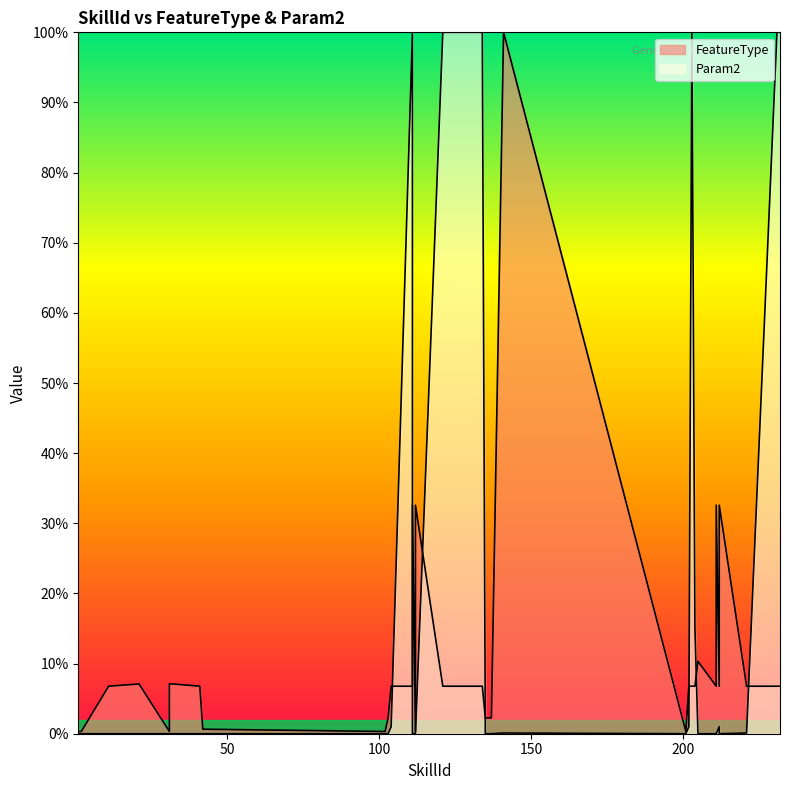

Where is the first local maximum for Param2?

111